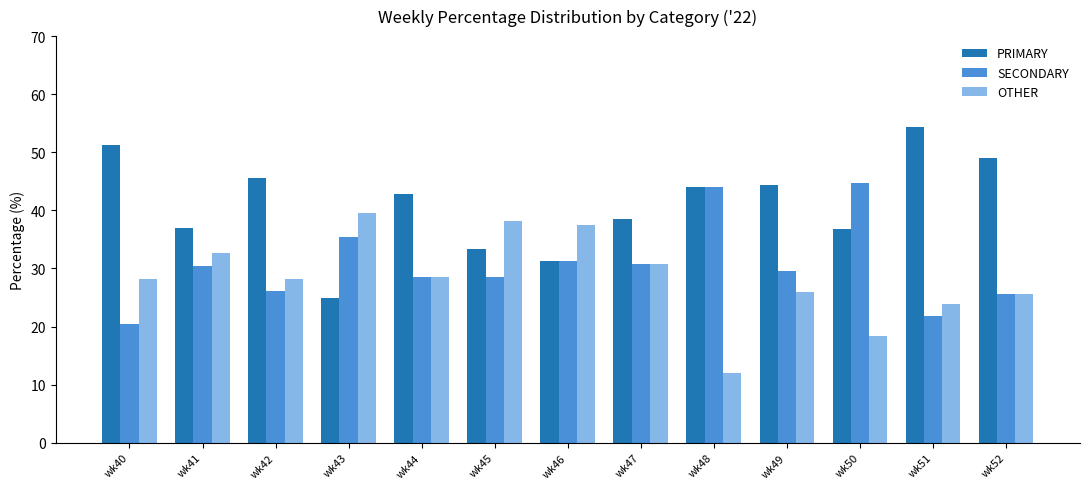

At wk49, list the series in order from smallest to largest.

OTHER, SECONDARY, PRIMARY